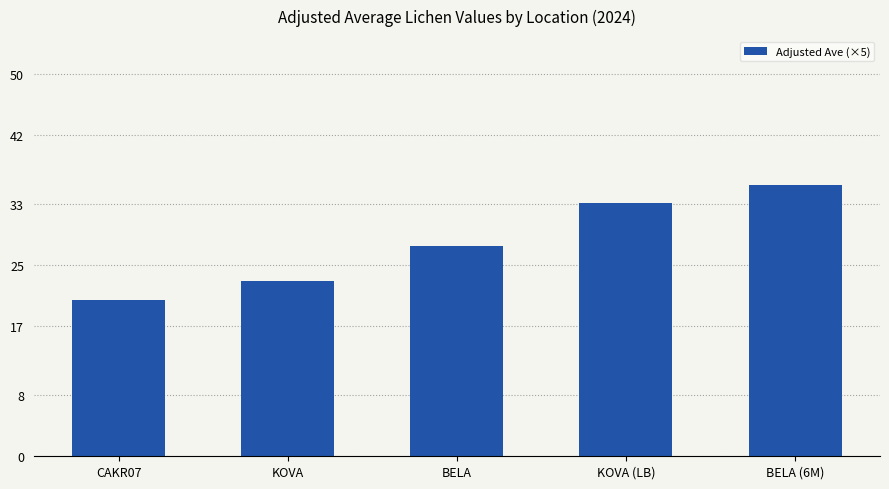

What is the maximum value shown in the chart?

35.5